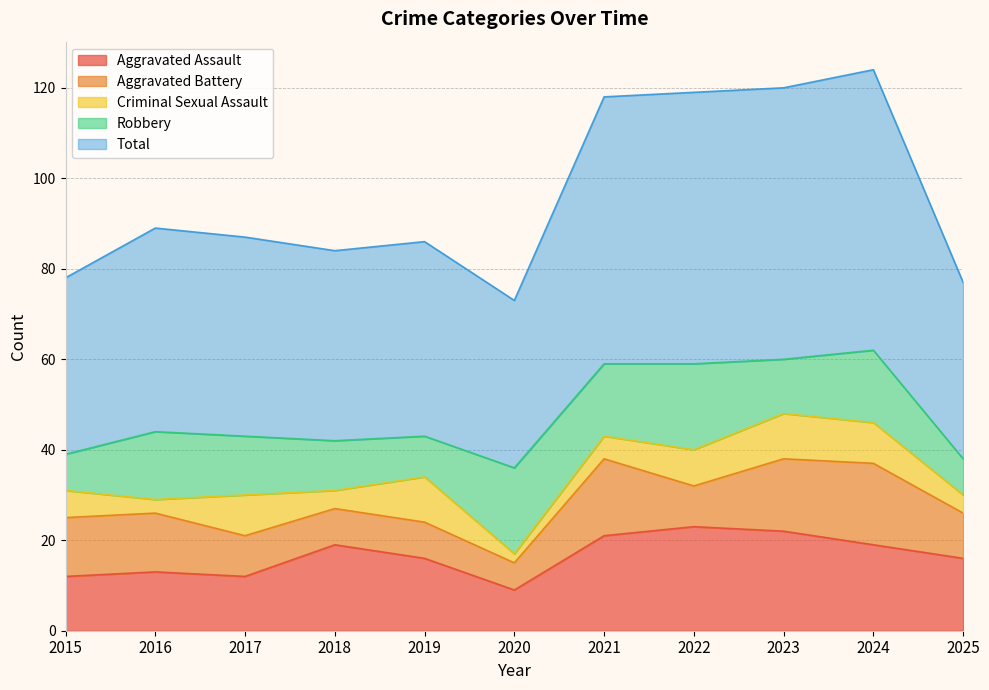

After their last crossing, which series has the higher values: Aggravated Battery or Robbery?

Aggravated Battery